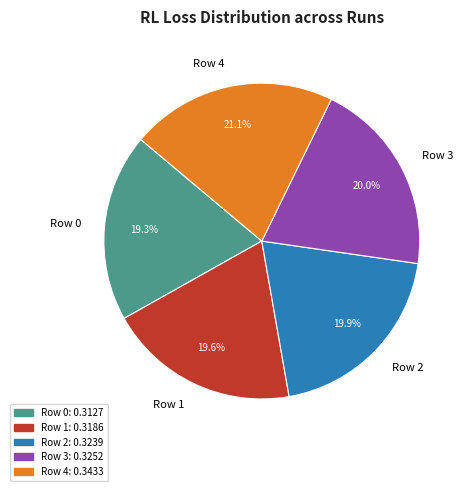

To the nearest percent, what percentage of the pie is Row 4?

21%